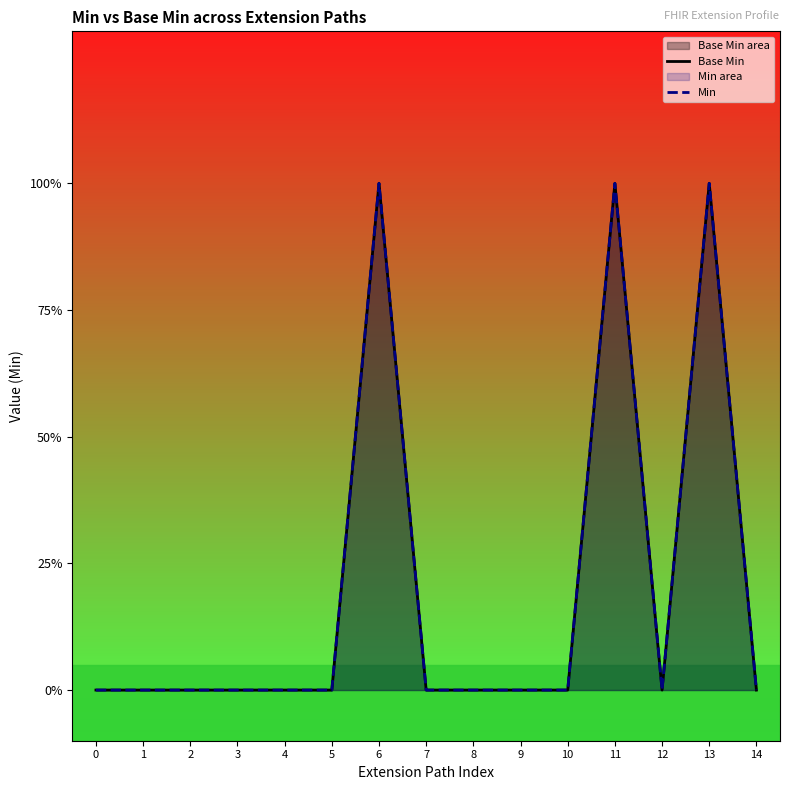

At how many categories does at least one series exceed 0?

3